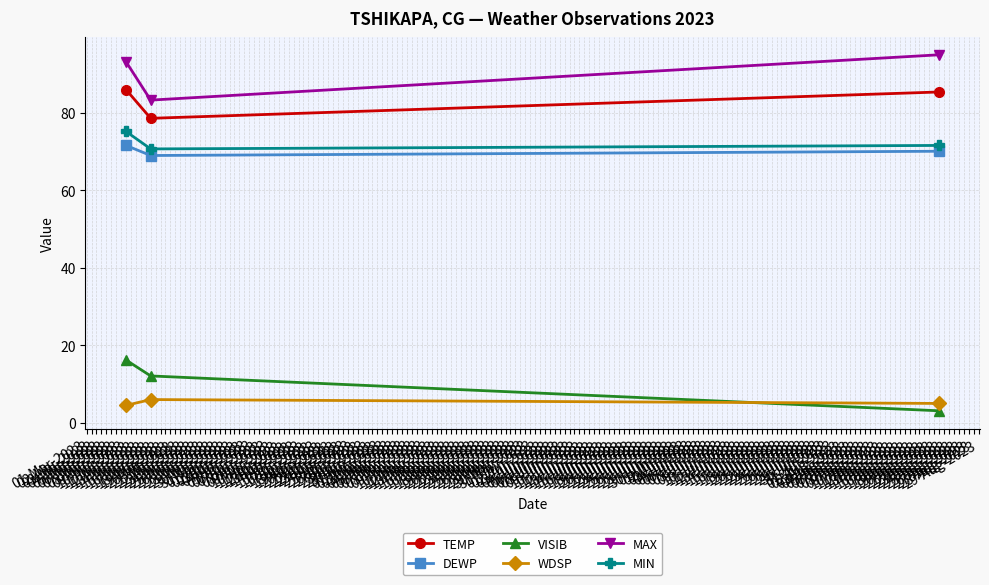

At how many categories does at least one series exceed 80?

3